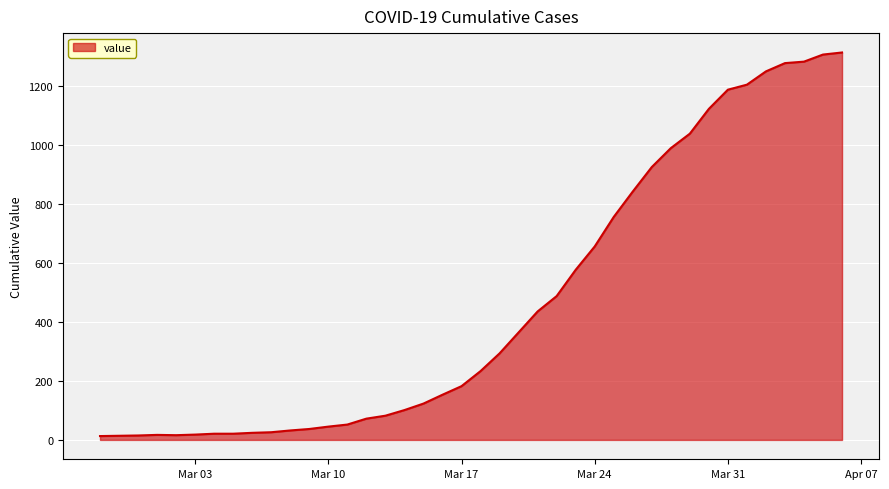

What is the greatest value displayed?

1312